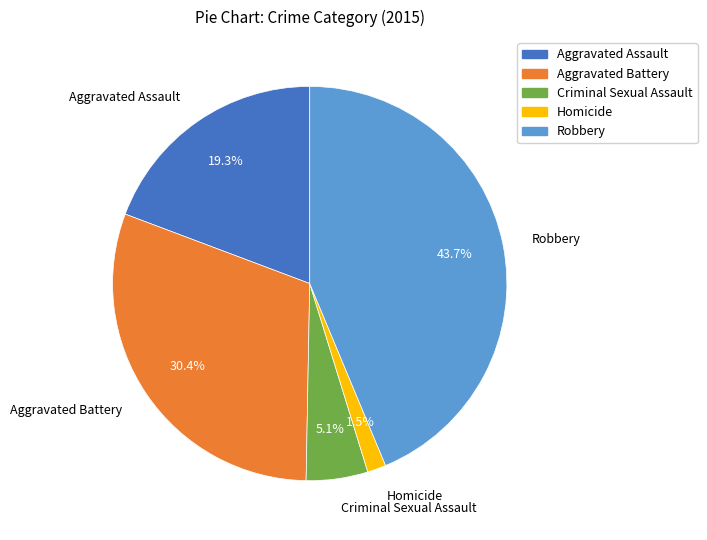

Between Criminal Sexual Assault and Aggravated Battery, which is larger?

Aggravated Battery